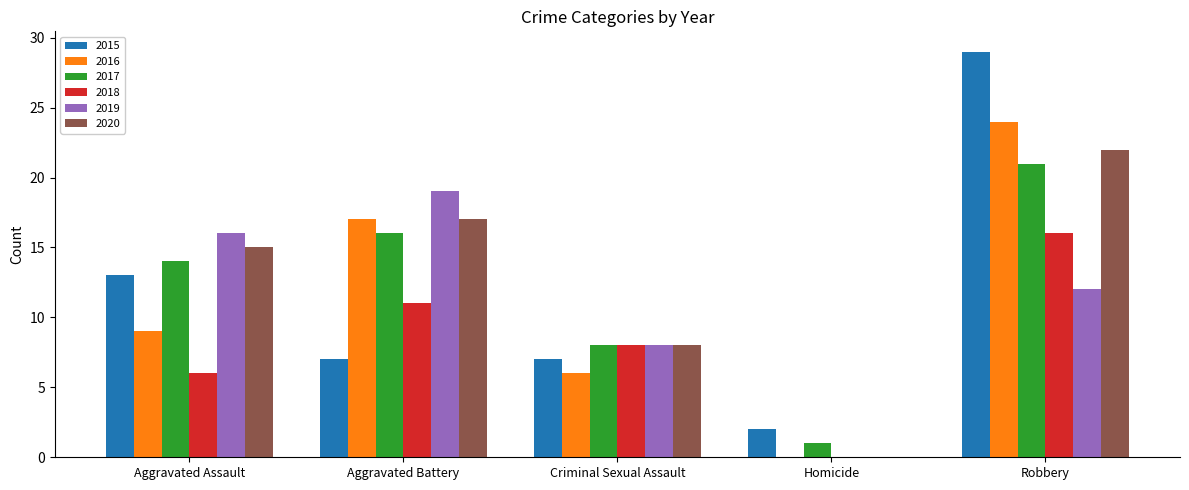

Reading left to right, transcribe all the data shown in this chart.

2015: 13	7	7	2	29
2016: 9	17	6	0	24
2017: 14	16	8	1	21
2018: 6	11	8	0	16
2019: 16	19	8	0	12
2020: 15	17	8	0	22